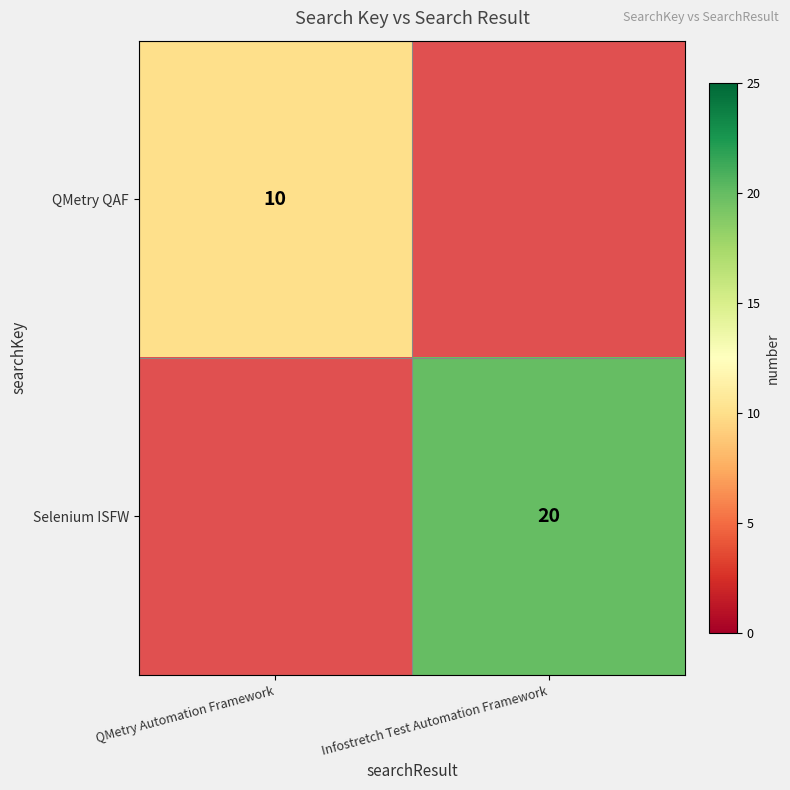

The value of QMetry QAF at QMetry Automation Framework is 10. True or false?

True